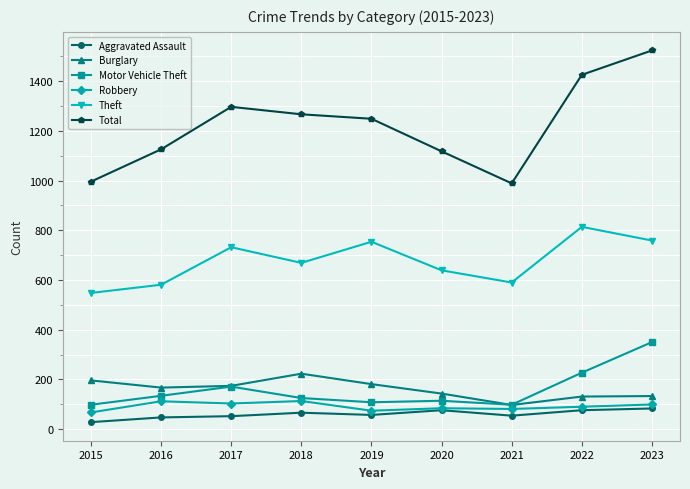

True or false: Total and Robbery cross at least once.

False